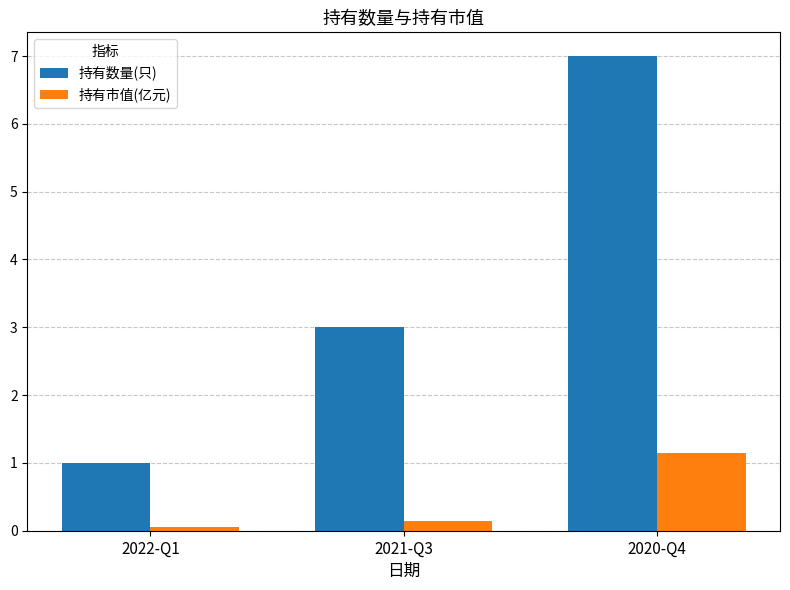

Reading left to right, transcribe all the data shown in this chart.

持有数量(只): 2022-Q1=1.0	2021-Q3=3.0	2020-Q4=7.0
持有市值(亿元): 2022-Q1=0.1	2021-Q3=0.1	2020-Q4=1.1